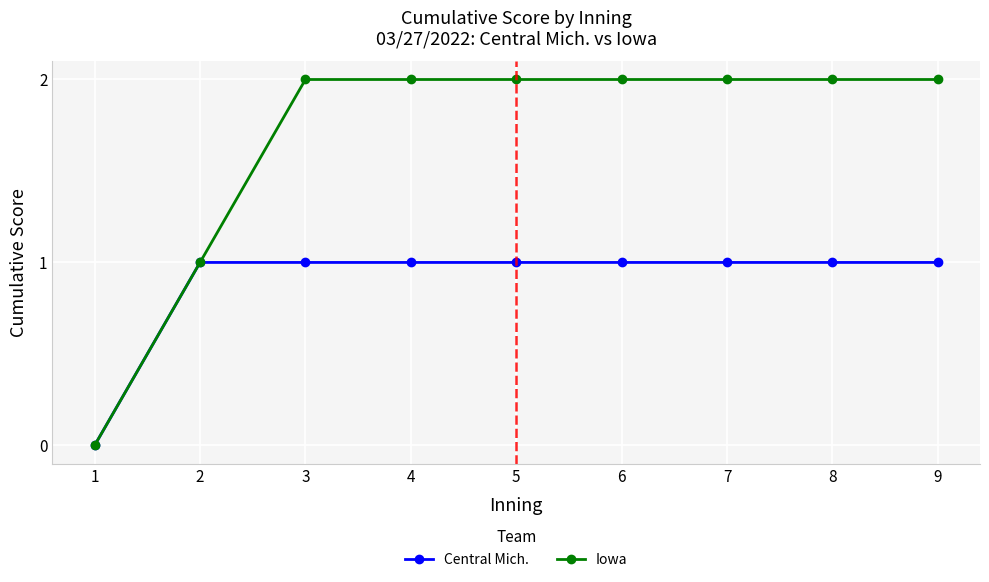

What is the sum of all Central Mich. values?

8